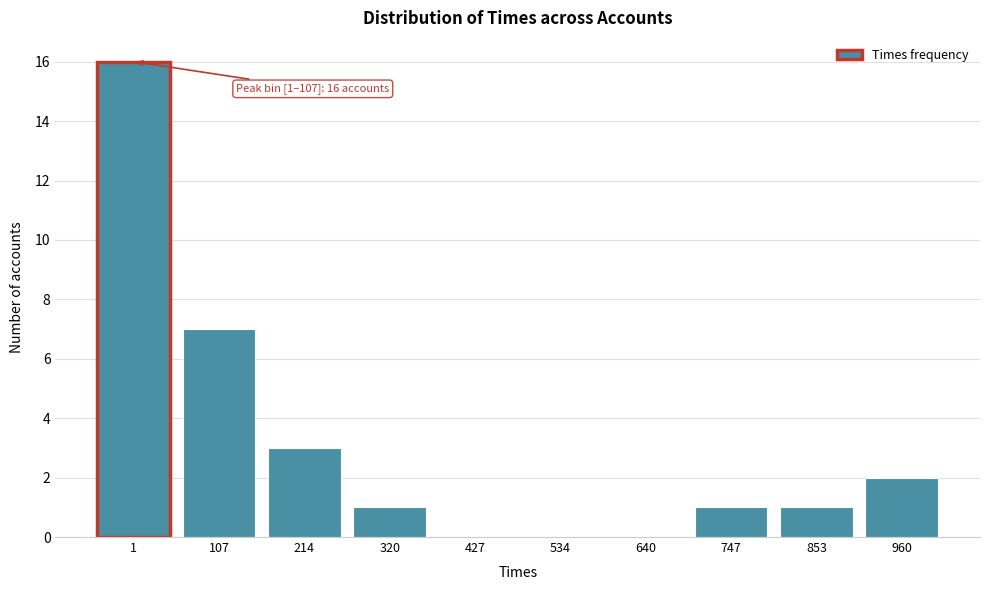

Reading right to left, extract all data points from this chart.

960=2	853=1	747=1	640=0	534=0	427=0	320=1	214=3	107=7	1=16